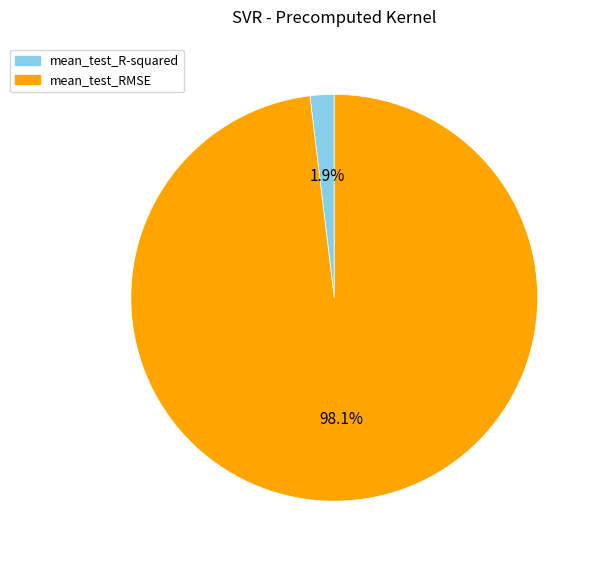

Which slice is the largest?

mean_test_RMSE